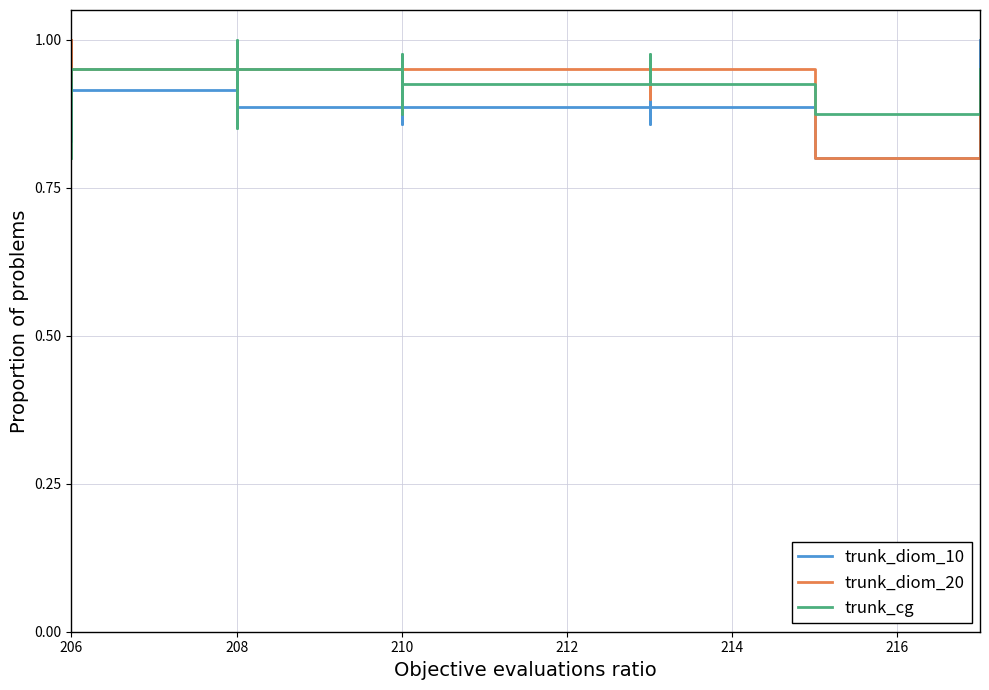

Does the chart display data point markers on the line(s)?

No